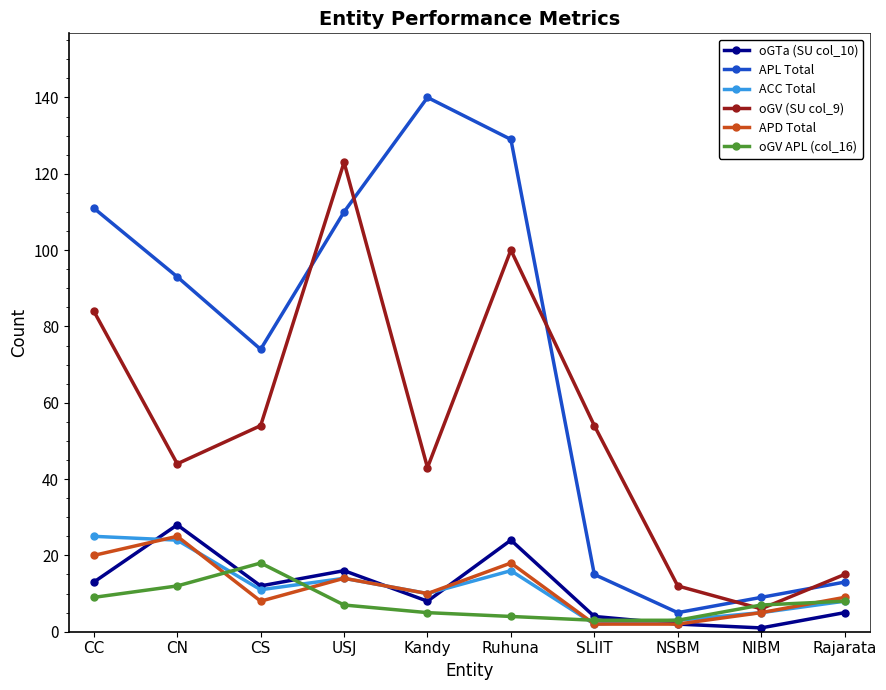

In APL Total, how many points are higher than both neighbors (excluding endpoints)?

1